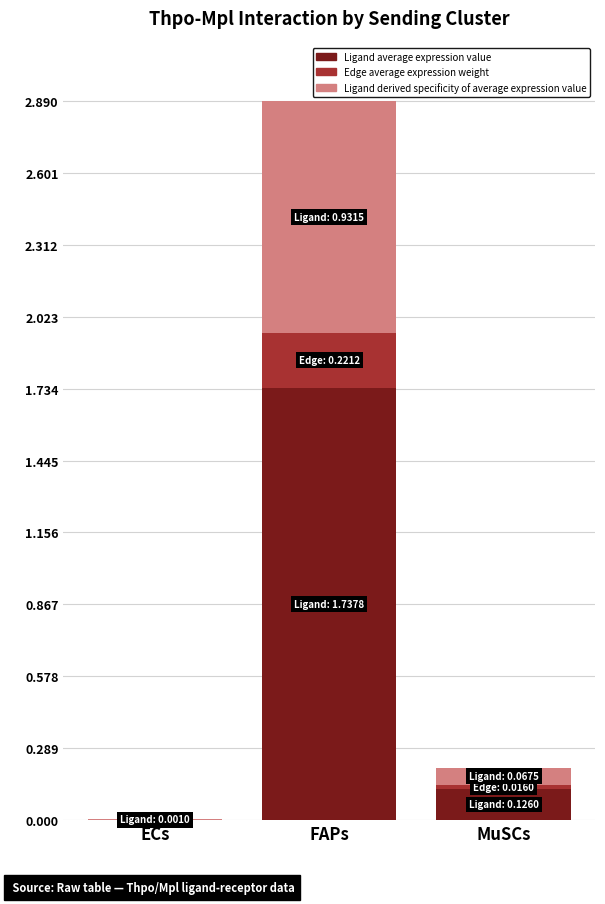

At which category is the sum across all series the highest?

FAPs